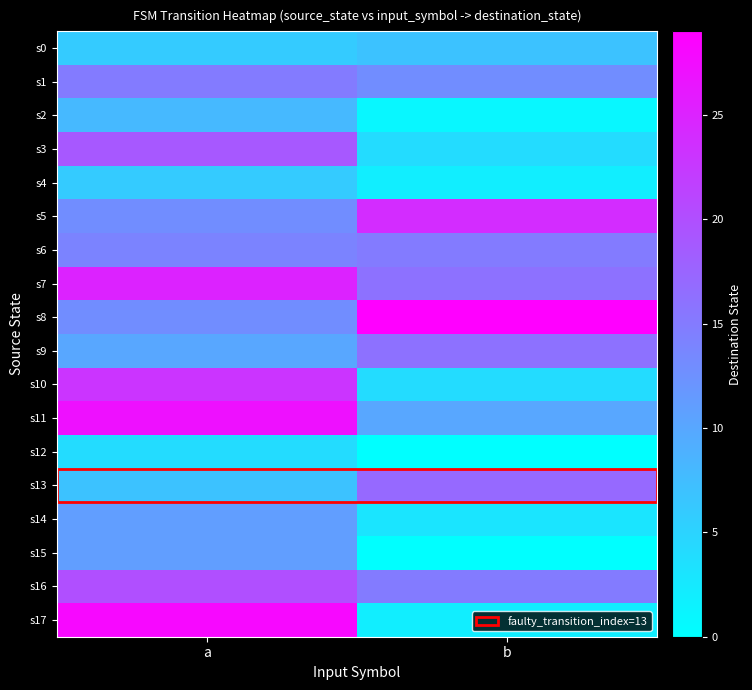

Reading left to right, list all the values displayed in this chart.

s0: a=6	b=7
s1: a=15	b=13
s2: a=8	b=1
s3: a=19	b=4
s4: a=6	b=2
s5: a=13	b=24
s6: a=14	b=15
s7: a=25	b=16
s8: a=13	b=29
s9: a=10	b=16
s10: a=23	b=4
s11: a=27	b=10
s12: a=4	b=0
s13: a=7	b=17
s14: a=11	b=3
s15: a=11	b=0
s16: a=20	b=15
s17: a=28	b=2